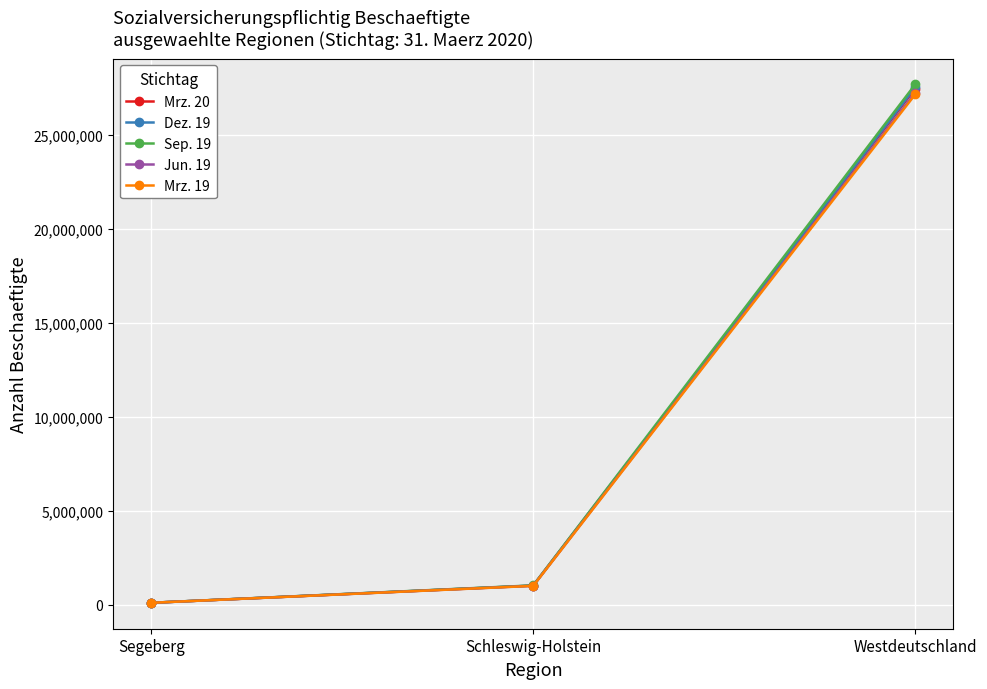

What is the sum of the Mrz. 19 values at Segeberg and Schleswig-Holstein?

1086930